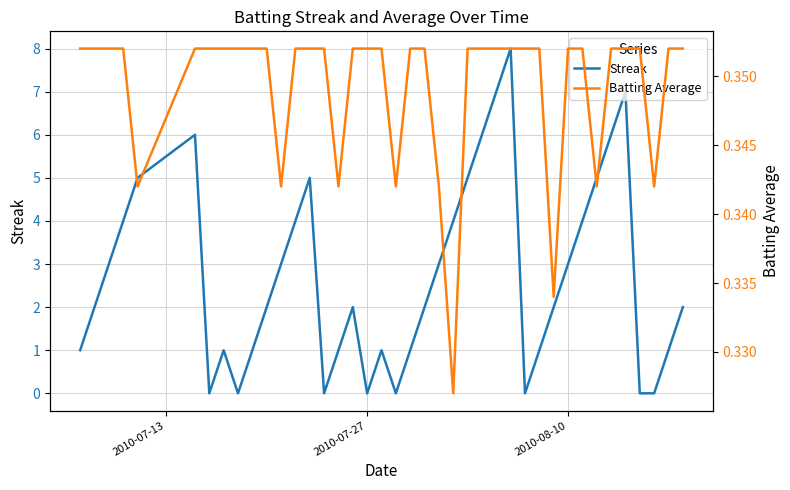

The Batting Average series shows 0.2 at 11. True or false?

False